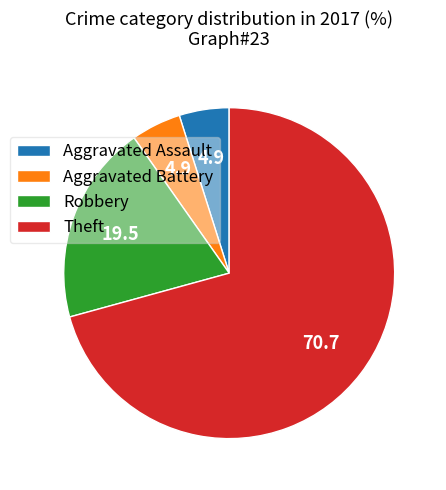

What is the largest slice in the pie chart?

Theft